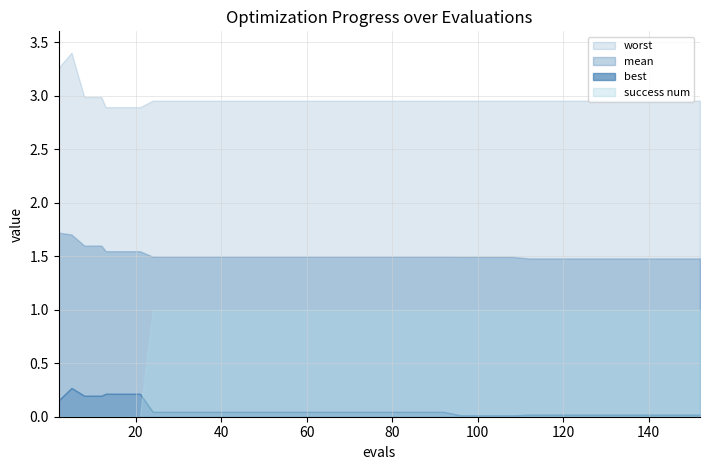

At how many categories does at least one series exceed 1?

40